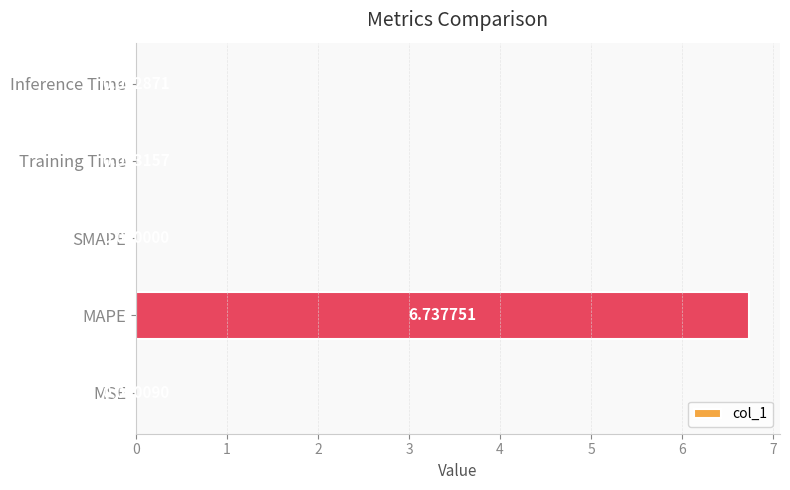

Where is the data nearest to the value 3?

Training Time